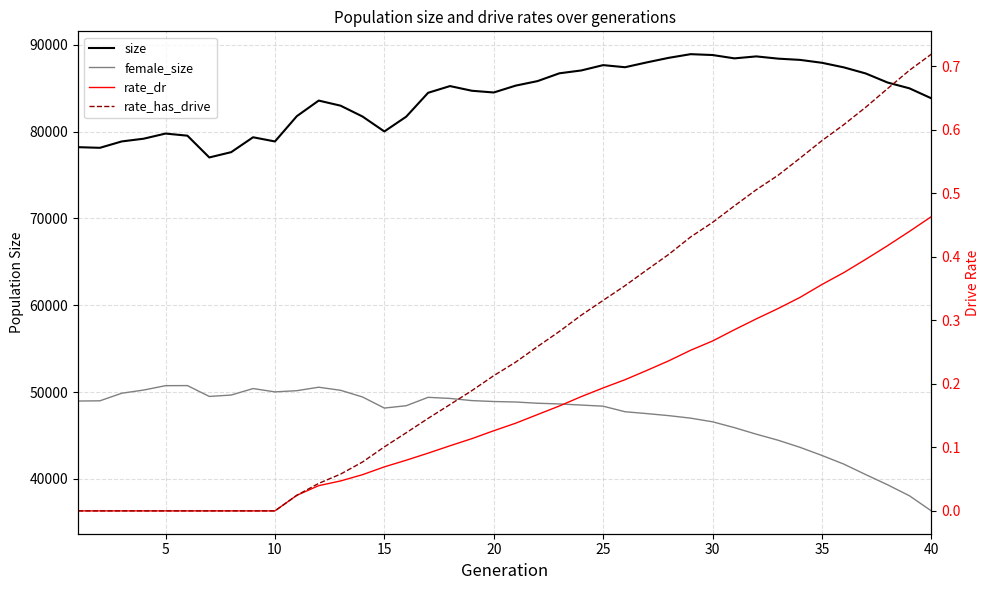

True or false: rate_dr and rate_has_drive intersect in this chart.

False